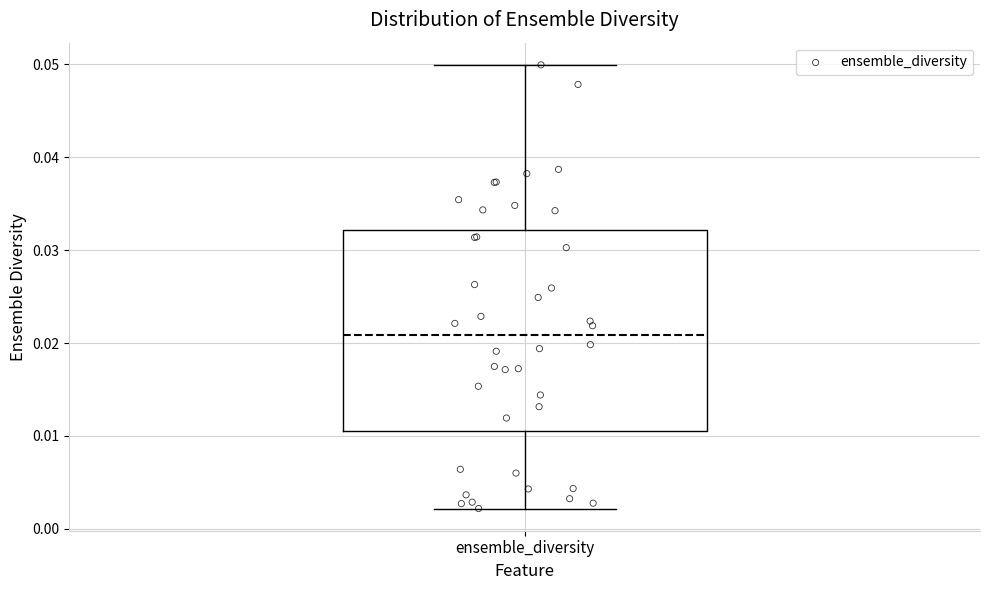

Where does the median line of the box for ensemble_diversity sit on the y-axis? The values are not printed on the chart, so give them approximately, as read against the axis.

0.021